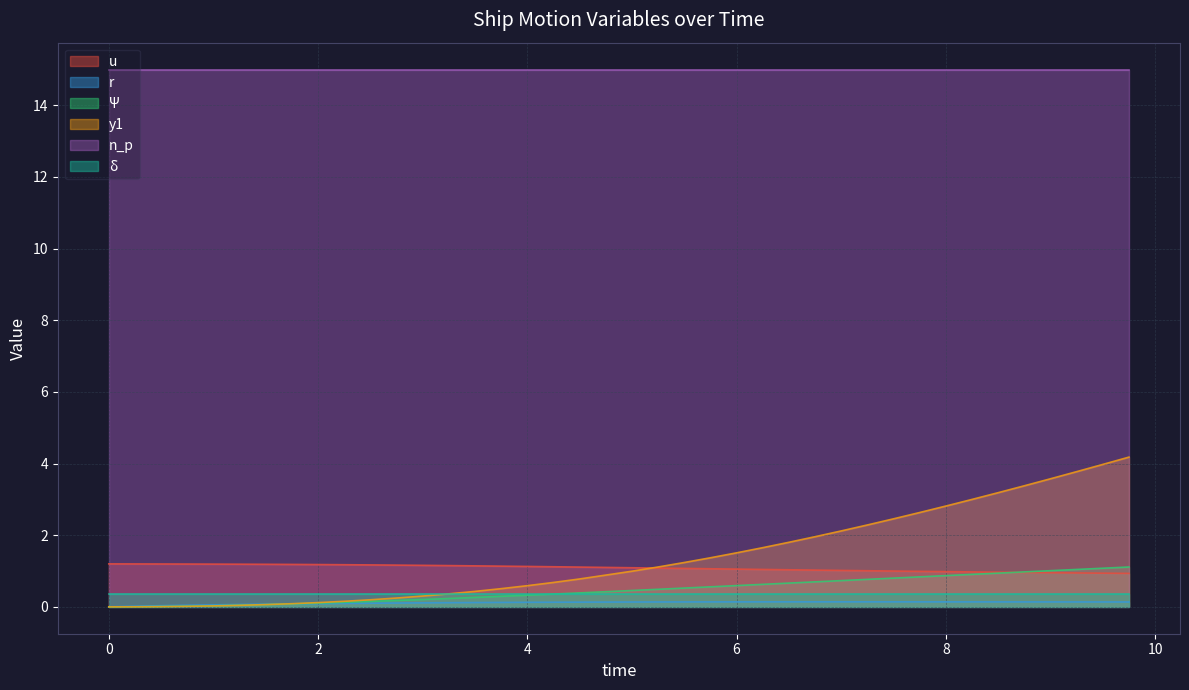

What is the value of the r point at the 6th from the left?

0.1